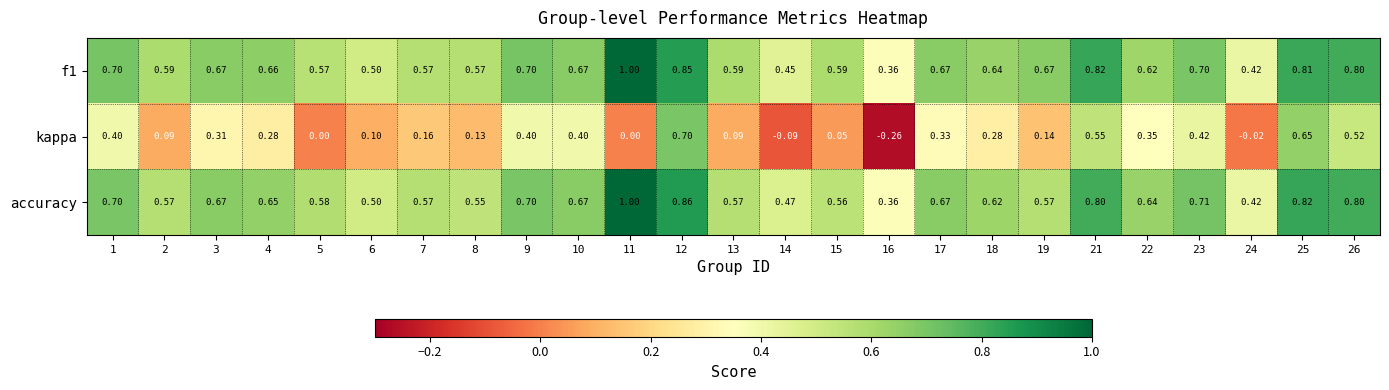

Which series has the largest range (max minus min)?

kappa